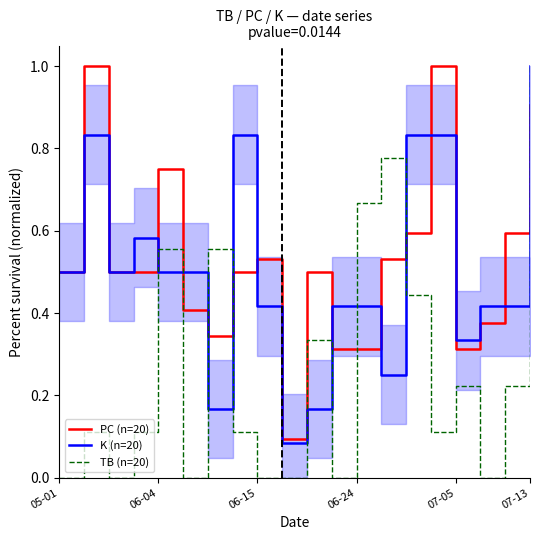

The TB (n=20) series shows 0.1 at 07-05. True or false?

False